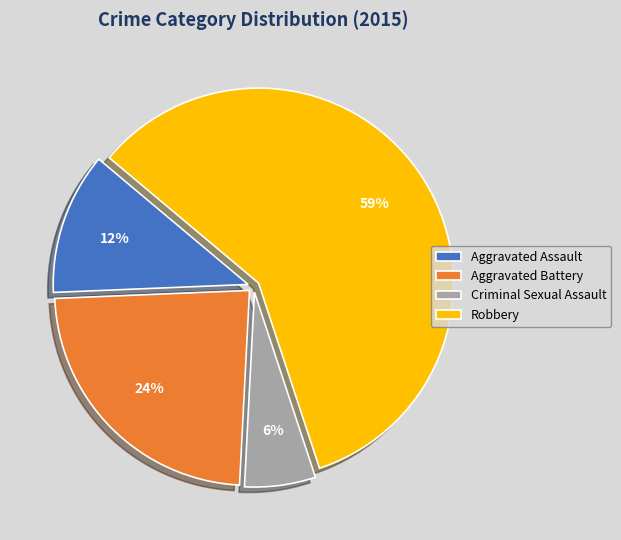

To the nearest percent, what is the combined percentage of Robbery and Aggravated Battery?

82%